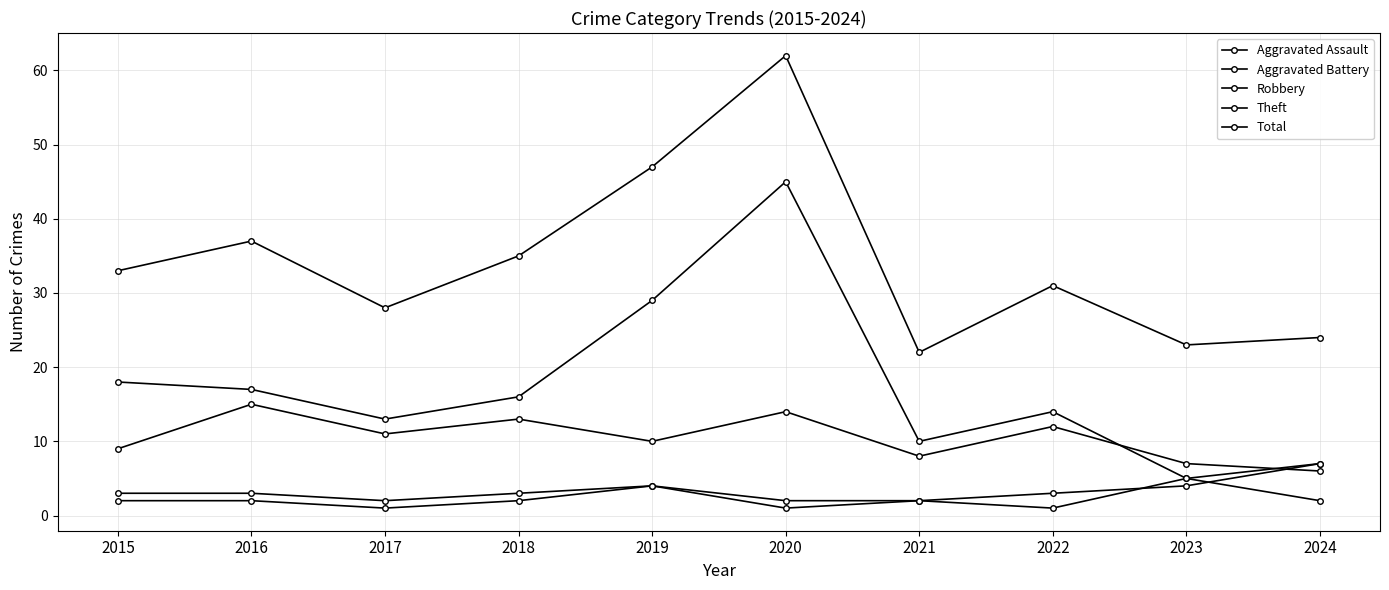

Rank the series by their maximum value, from lowest to highest.

Aggravated Assault, Aggravated Battery, Robbery, Theft, Total